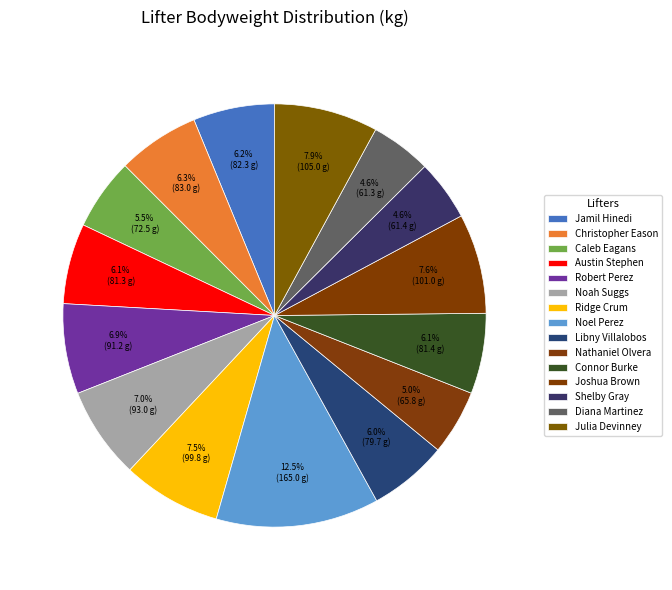

Does any single category account for the majority?

No